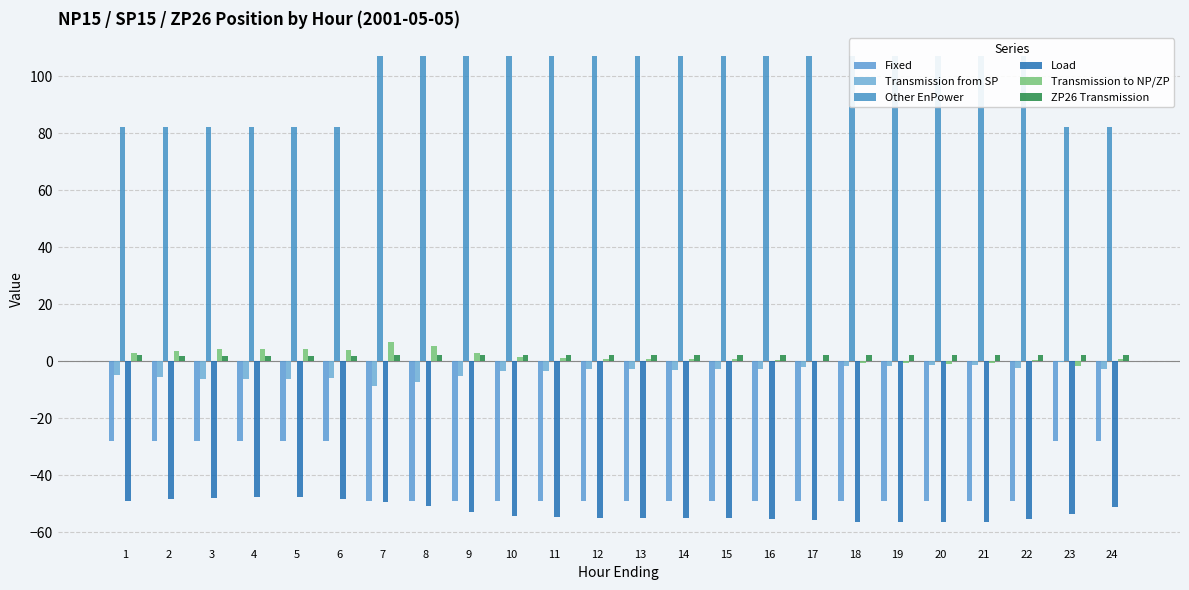

What is the value of the Transmission from SP bar at the 21st from the left?

-1.5